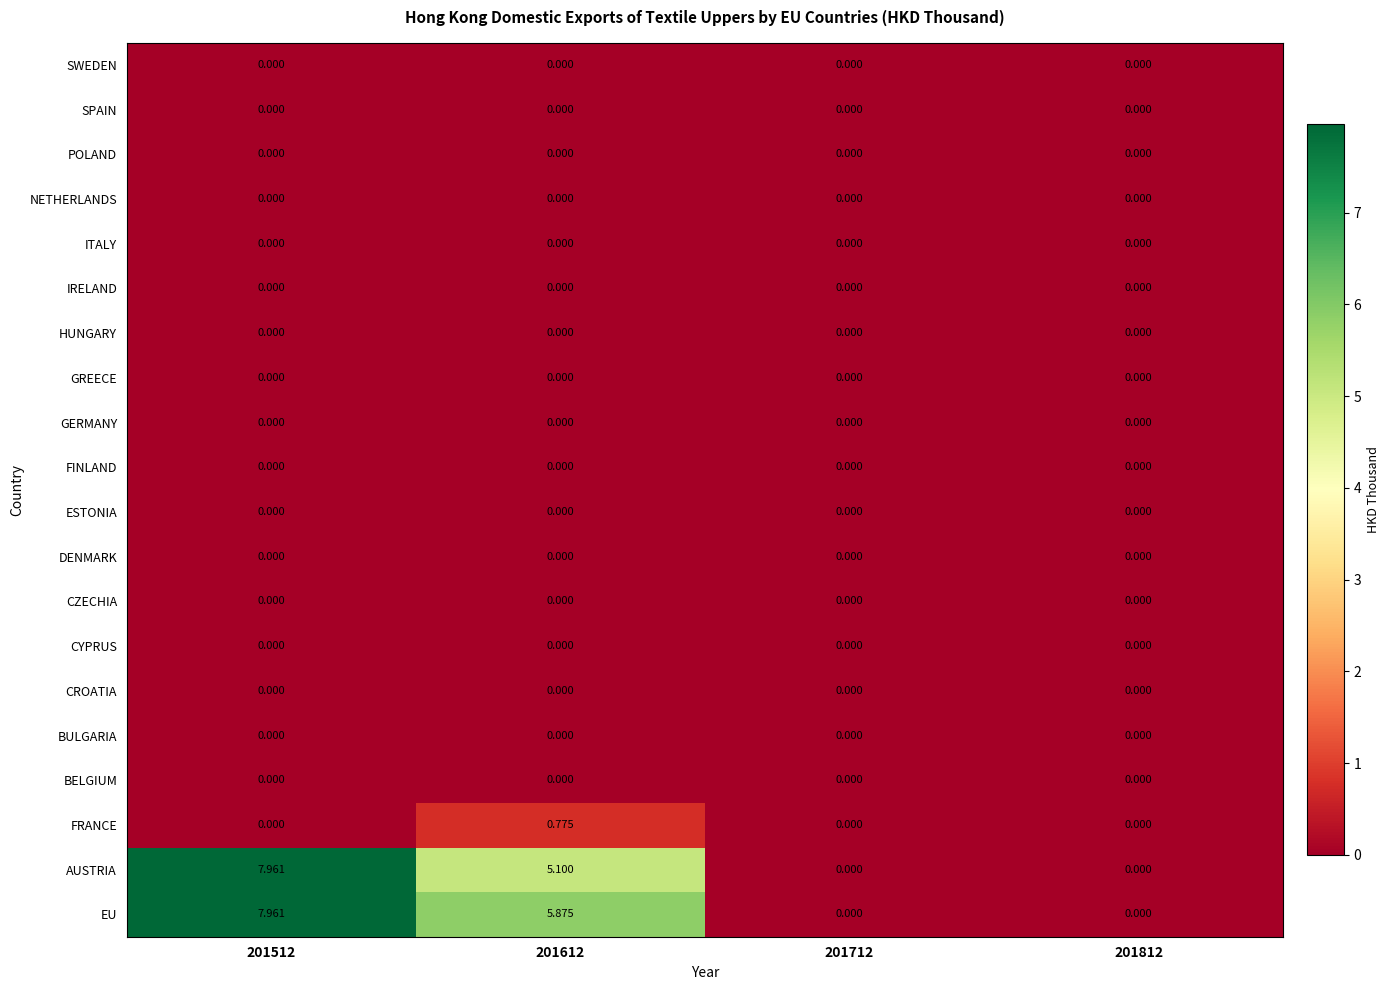

Rank the series by their maximum value, from highest to lowest.

EU, AUSTRIA, FRANCE, BELGIUM, BULGARIA, CROATIA, CYPRUS, CZECHIA, DENMARK, ESTONIA, FINLAND, GERMANY, GREECE, HUNGARY, IRELAND, ITALY, NETHERLANDS, POLAND, SPAIN, SWEDEN